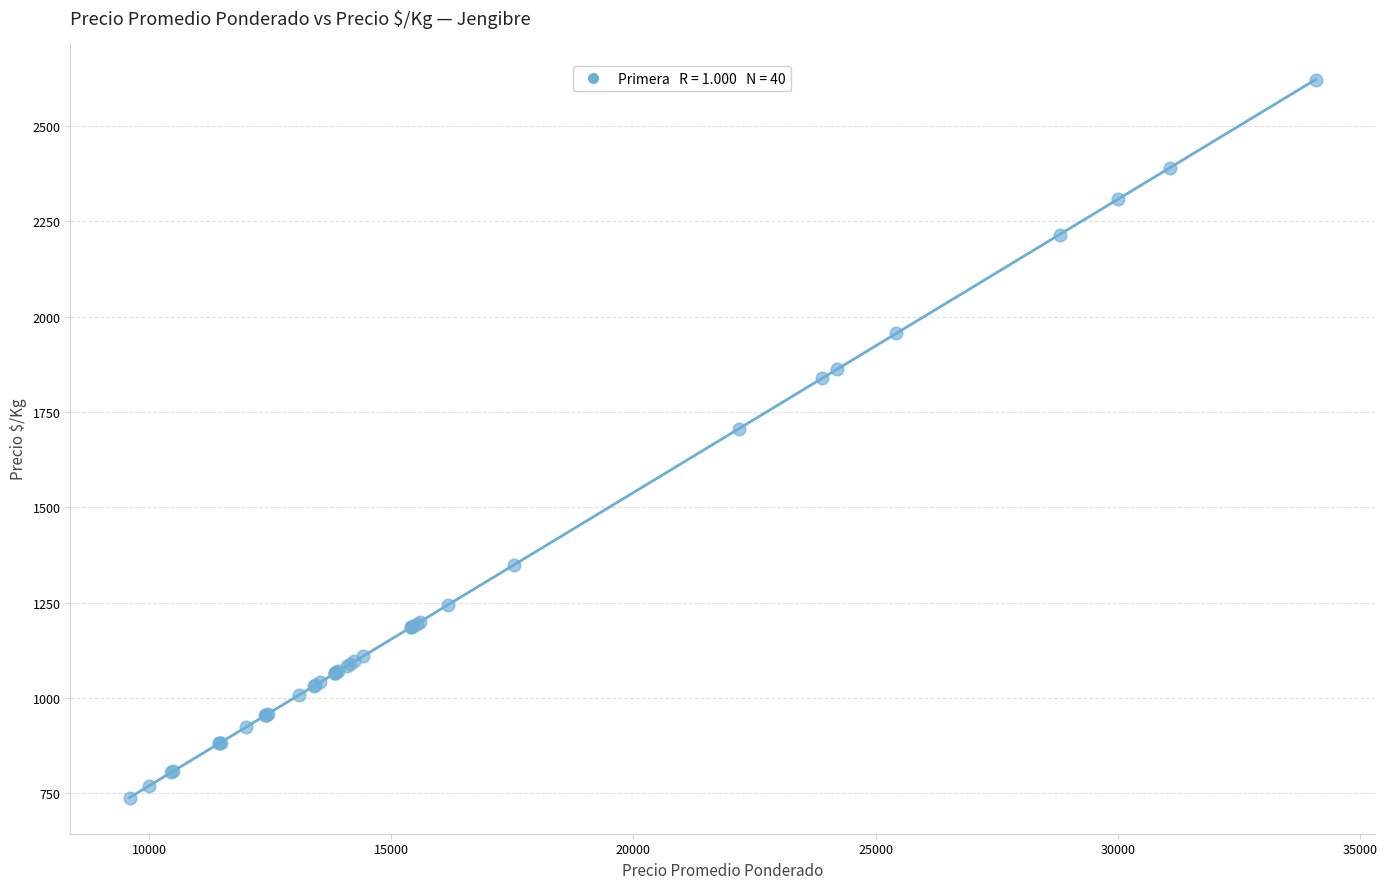

What Y value in the scatter plot is closest to 1680?

1706